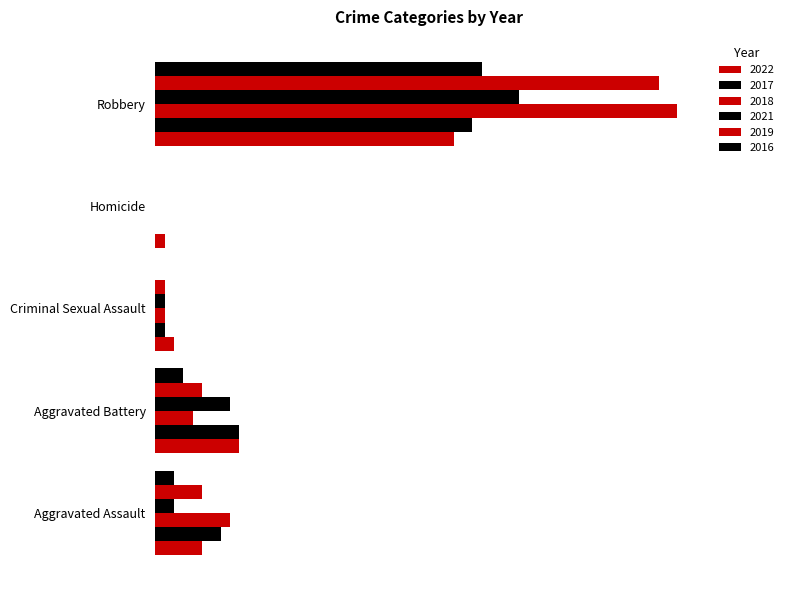

How many bars are there in each group?

6